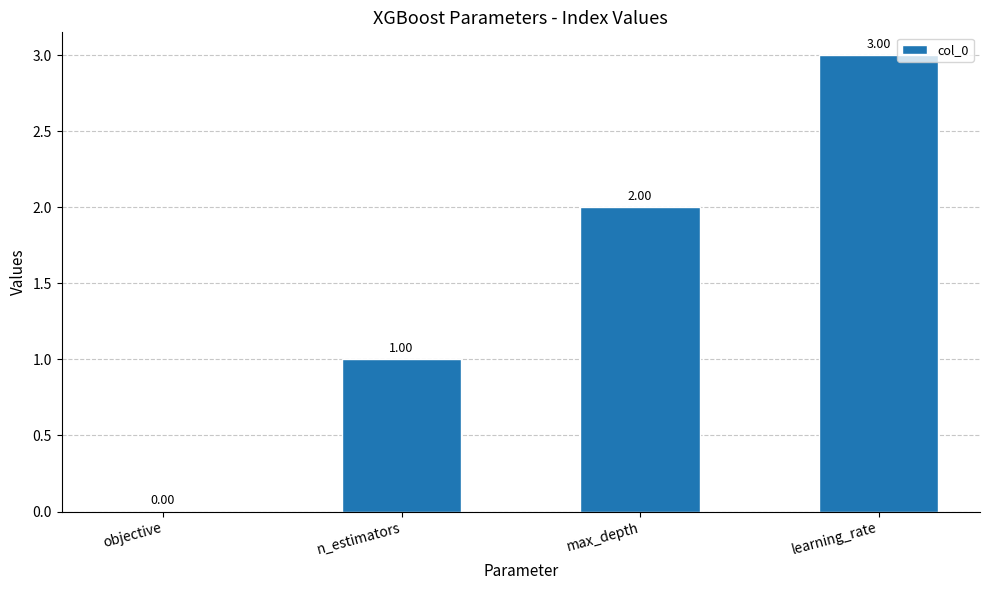

Between n_estimators and max_depth, which is larger?

max_depth